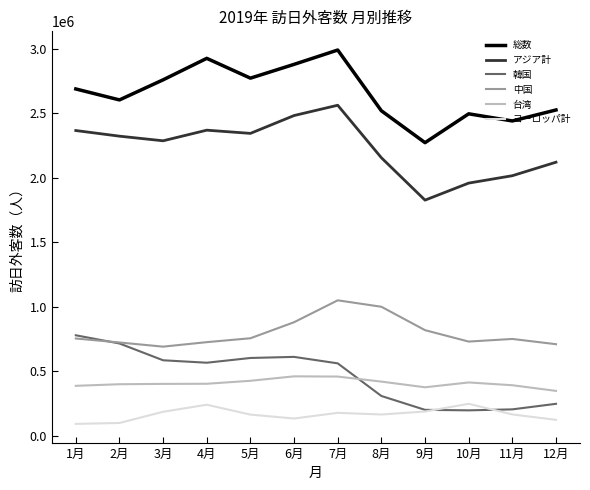

At which category does 総数 reach its first local valley?

2月